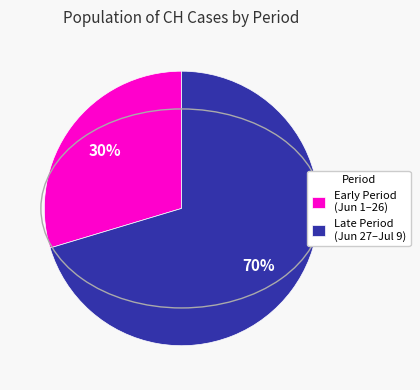

Do Early Period (Jun 1–26) and Late Period (Jun 27–Jul 9) together represent more than half of the pie?

Yes